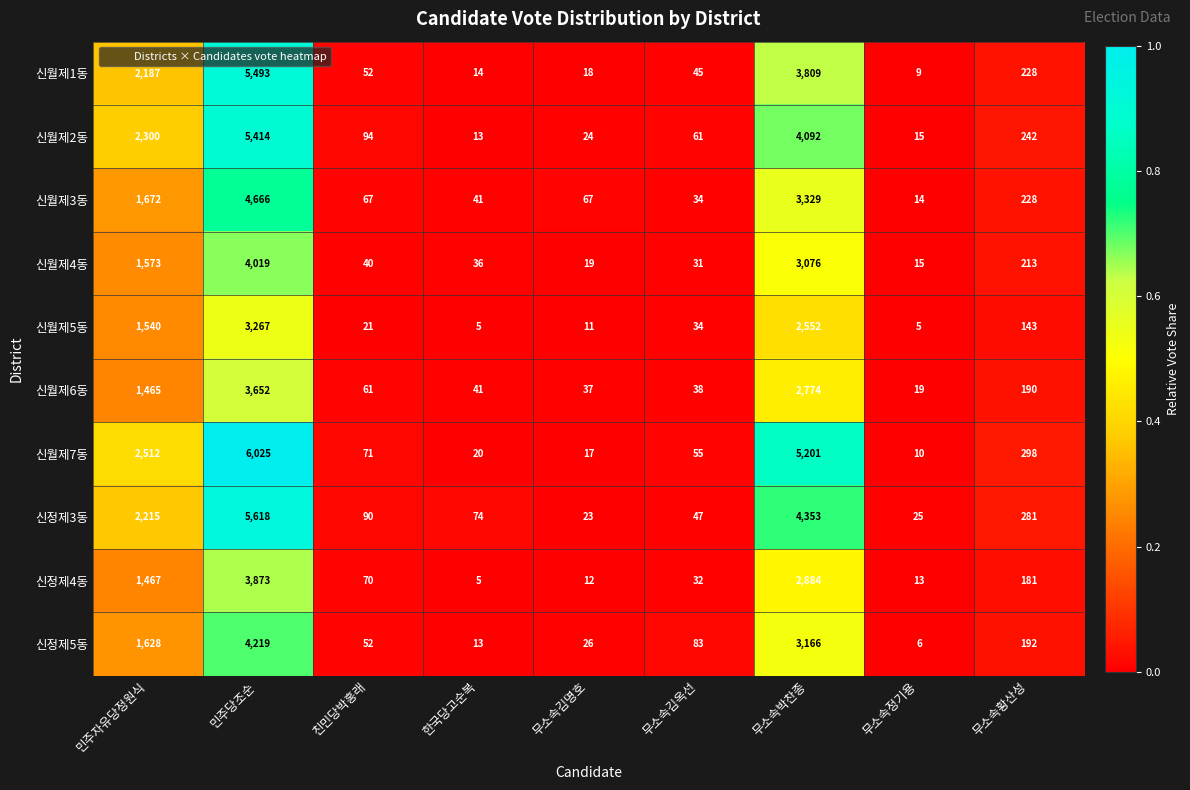

Which category has the lowest value in the 신월제7동 series?

무소속정기용